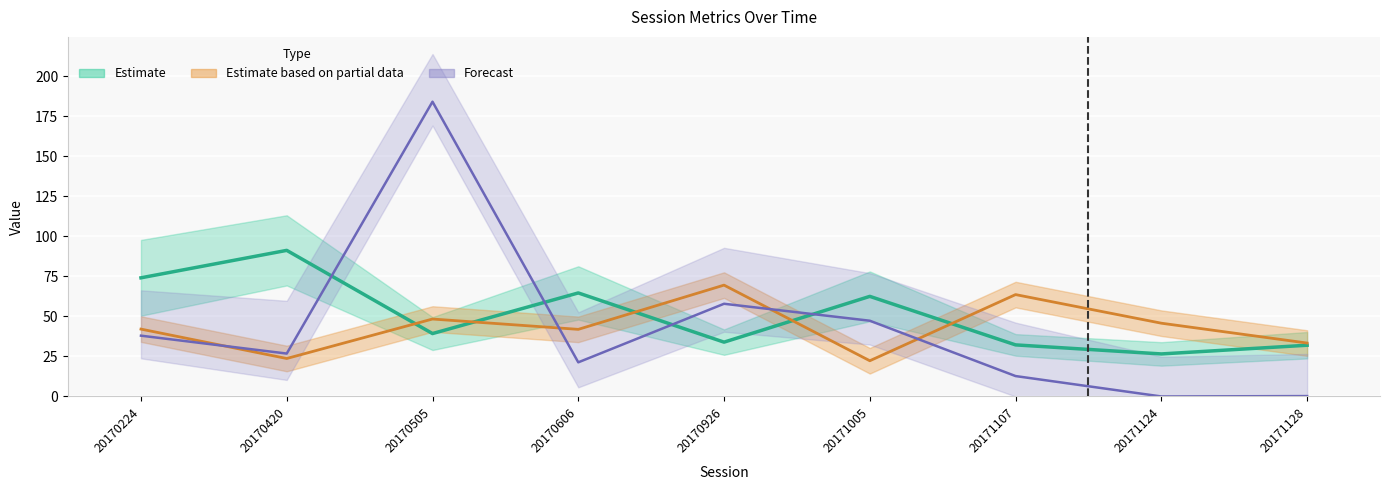

True or false: No. Interictal Events and Kurtosis cross at least once.

True